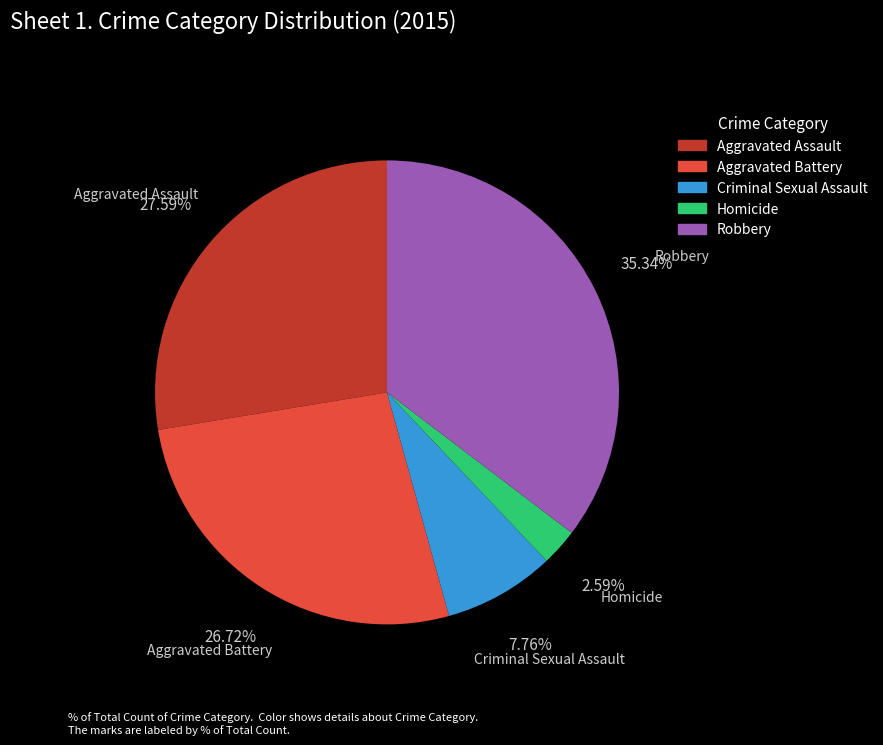

Between Homicide and Robbery, which is larger?

Robbery